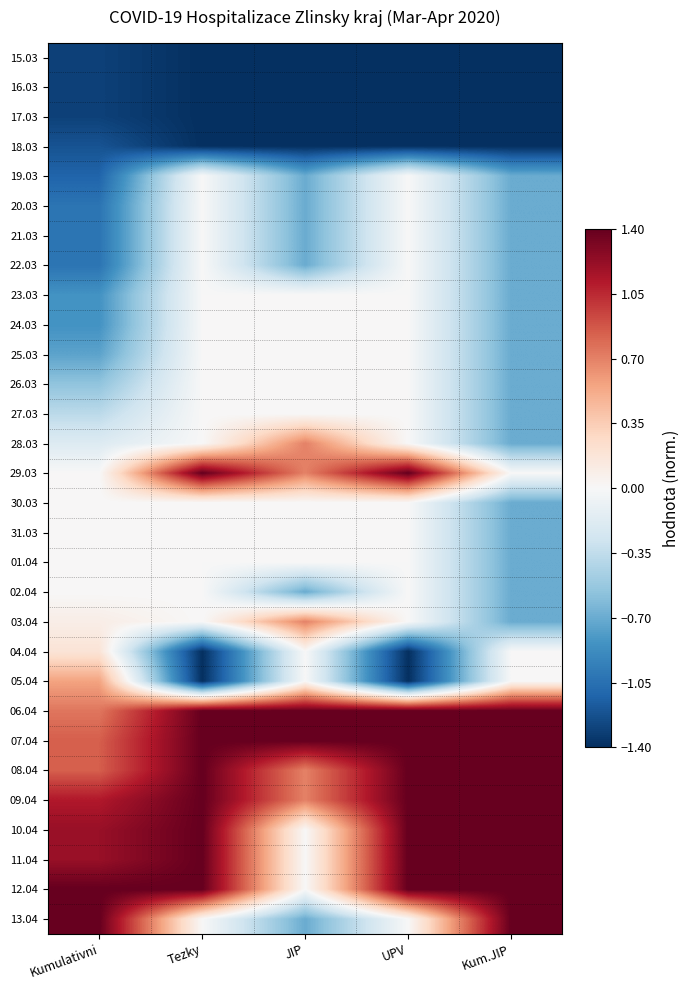

Reading left to right, transcribe all the data shown in this chart.

15.03: Kumulativni=-1.3	Tezky=-1.4	JIP=-1.4	UPV=-1.4	Kum.JIP=-1.4
16.03: Kumulativni=-1.3	Tezky=-1.4	JIP=-1.4	UPV=-1.4	Kum.JIP=-1.4
17.03: Kumulativni=-1.3	Tezky=-1.4	JIP=-1.4	UPV=-1.4	Kum.JIP=-1.4
18.03: Kumulativni=-1.2	Tezky=-1.4	JIP=-1.4	UPV=-1.4	Kum.JIP=-1.4
19.03: Kumulativni=-1.1	Tezky=0.0	JIP=-0.7	UPV=0.0	Kum.JIP=-0.7
20.03: Kumulativni=-1.0	Tezky=0.0	JIP=-0.7	UPV=0.0	Kum.JIP=-0.7
21.03: Kumulativni=-1.0	Tezky=0.0	JIP=-0.7	UPV=0.0	Kum.JIP=-0.7
22.03: Kumulativni=-1.0	Tezky=0.0	JIP=-0.7	UPV=0.0	Kum.JIP=-0.7
23.03: Kumulativni=-0.8	Tezky=0.0	JIP=0.0	UPV=0.0	Kum.JIP=-0.7
24.03: Kumulativni=-0.8	Tezky=0.0	JIP=0.0	UPV=0.0	Kum.JIP=-0.7
25.03: Kumulativni=-0.7	Tezky=0.0	JIP=0.0	UPV=0.0	Kum.JIP=-0.7
26.03: Kumulativni=-0.6	Tezky=0.0	JIP=0.0	UPV=0.0	Kum.JIP=-0.7
27.03: Kumulativni=-0.4	Tezky=0.0	JIP=0.0	UPV=0.0	Kum.JIP=-0.7
28.03: Kumulativni=-0.2	Tezky=0.0	JIP=0.7	UPV=0.0	Kum.JIP=-0.7
29.03: Kumulativni=0.0	Tezky=1.4	JIP=0.7	UPV=1.4	Kum.JIP=0.0
30.03: Kumulativni=0.0	Tezky=0.0	JIP=0.0	UPV=0.0	Kum.JIP=-0.7
31.03: Kumulativni=0.0	Tezky=0.0	JIP=0.0	UPV=0.0	Kum.JIP=-0.7
01.04: Kumulativni=0.0	Tezky=0.0	JIP=0.0	UPV=0.0	Kum.JIP=-0.7
02.04: Kumulativni=0.0	Tezky=0.0	JIP=-0.7	UPV=0.0	Kum.JIP=-0.7
03.04: Kumulativni=0.1	Tezky=0.0	JIP=0.7	UPV=0.0	Kum.JIP=-0.7
04.04: Kumulativni=0.2	Tezky=-1.4	JIP=0.0	UPV=-1.4	Kum.JIP=0.0
05.04: Kumulativni=0.6	Tezky=-1.4	JIP=0.0	UPV=-1.4	Kum.JIP=0.0
06.04: Kumulativni=0.7	Tezky=1.4	JIP=1.4	UPV=1.4	Kum.JIP=1.4
07.04: Kumulativni=0.8	Tezky=1.4	JIP=1.4	UPV=1.4	Kum.JIP=1.4
08.04: Kumulativni=0.8	Tezky=1.4	JIP=0.7	UPV=1.4	Kum.JIP=1.4
09.04: Kumulativni=1.1	Tezky=1.4	JIP=0.7	UPV=1.4	Kum.JIP=1.4
10.04: Kumulativni=1.2	Tezky=1.4	JIP=0.0	UPV=1.4	Kum.JIP=1.4
11.04: Kumulativni=1.2	Tezky=1.4	JIP=0.0	UPV=1.4	Kum.JIP=1.4
12.04: Kumulativni=1.4	Tezky=1.4	JIP=0.0	UPV=1.4	Kum.JIP=1.4
13.04: Kumulativni=1.4	Tezky=0.0	JIP=-0.7	UPV=0.0	Kum.JIP=1.4